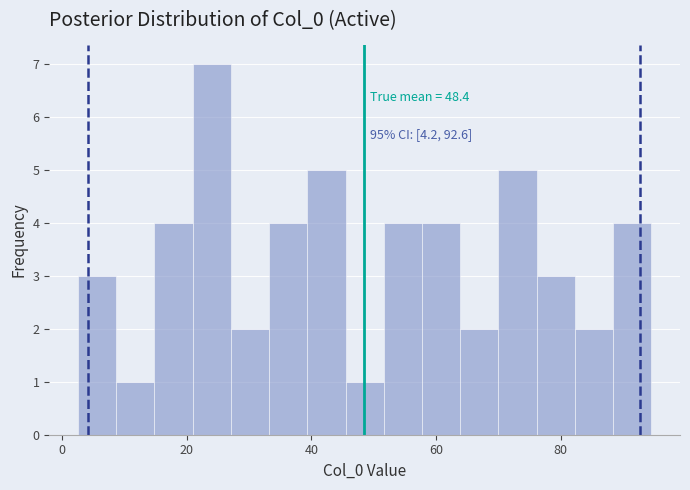

Read against the x-axis, roughly where is the centre of the tallest bar?

24